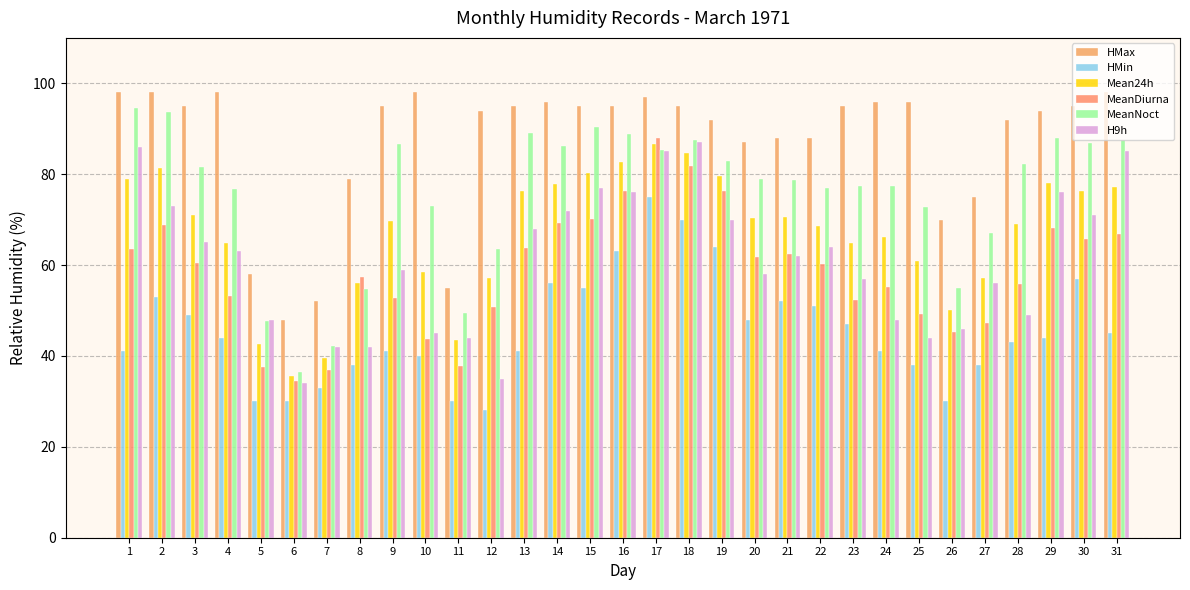

How many bars are there in each group?

6